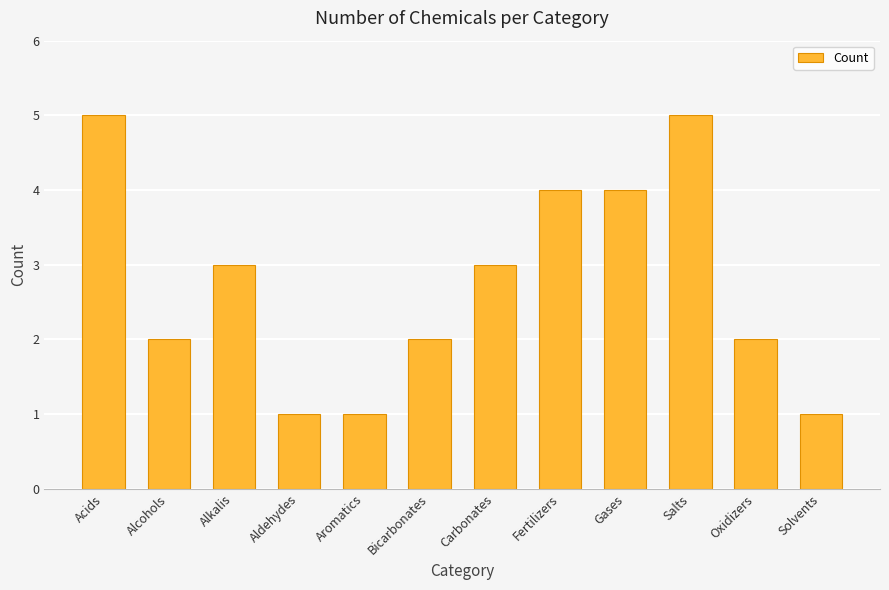

What is the change in value from Alkalis to Solvents?

-2